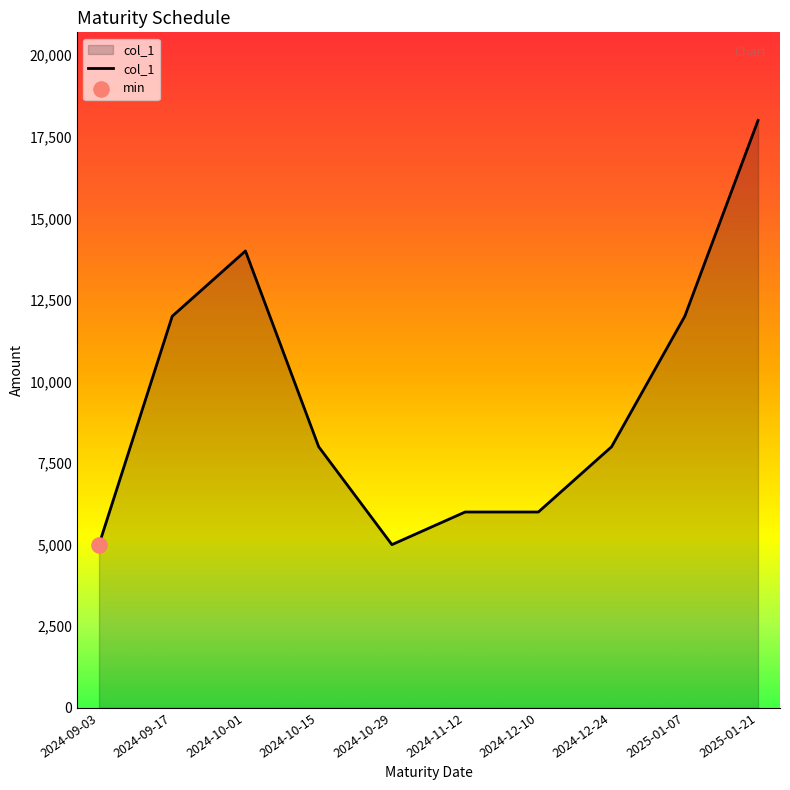

What is the change in value from 2024-09-17 to 2024-10-15?

-4000